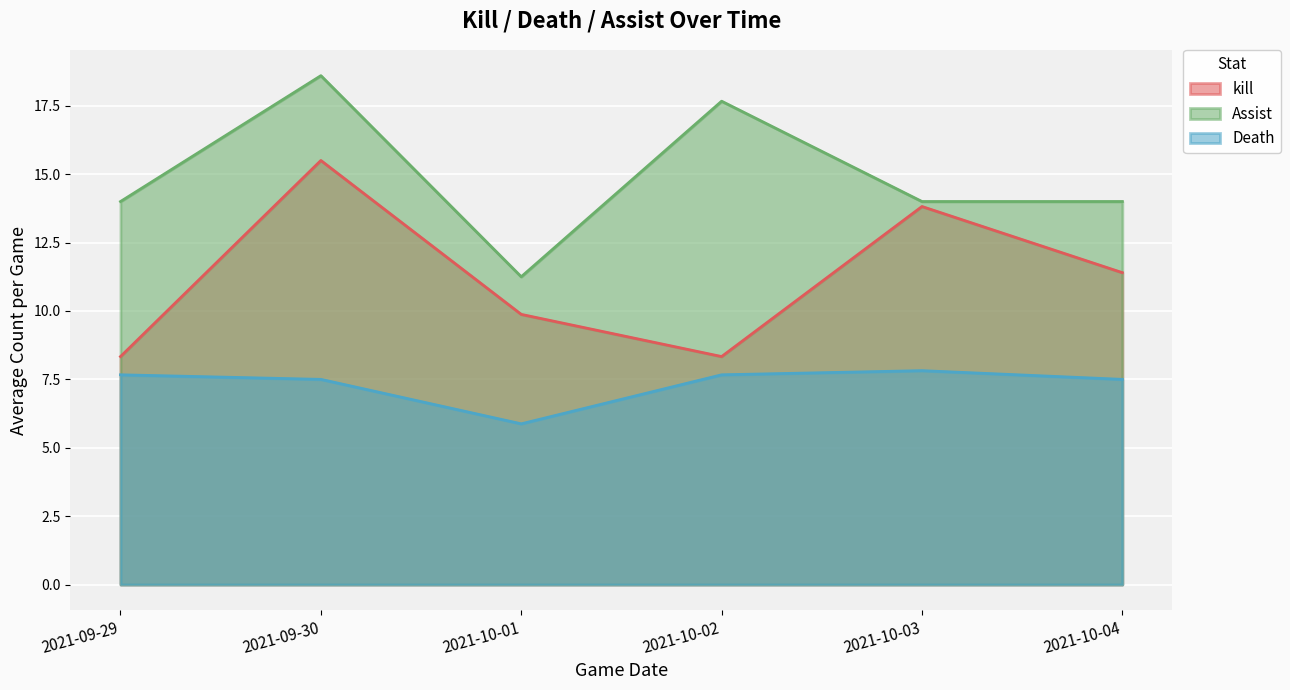

Where is the first local minimum for kill?

2021-10-02